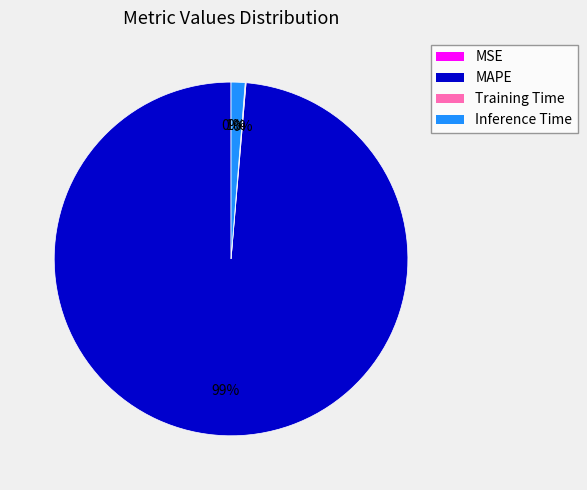

What percentage is the Inference Time slice, to the nearest percent?

1%